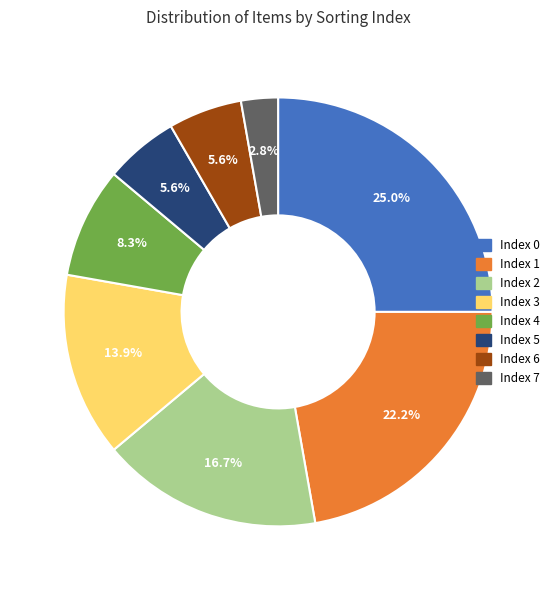

To the nearest percent, what is the difference between the largest and smallest slice percentages?

22%